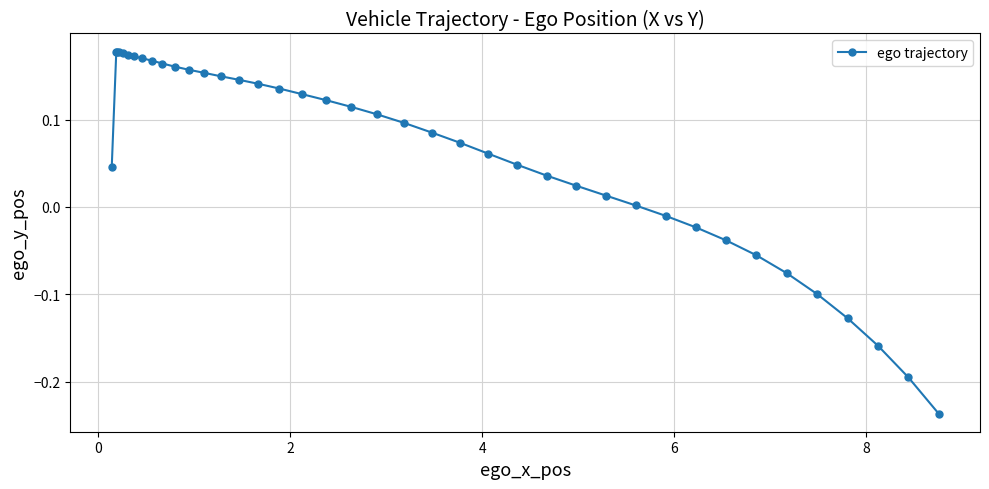

What is the difference between the maximum and second lowest values?

0.4